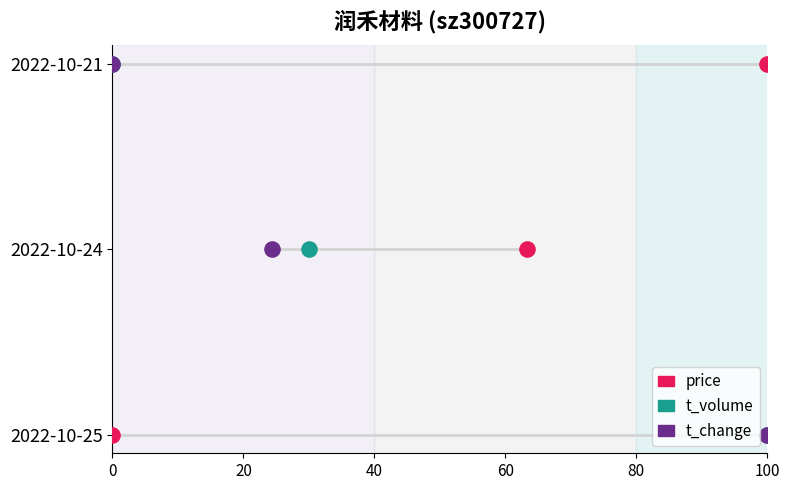

What are all the series names shown in the legend?

price, t_volume, t_change